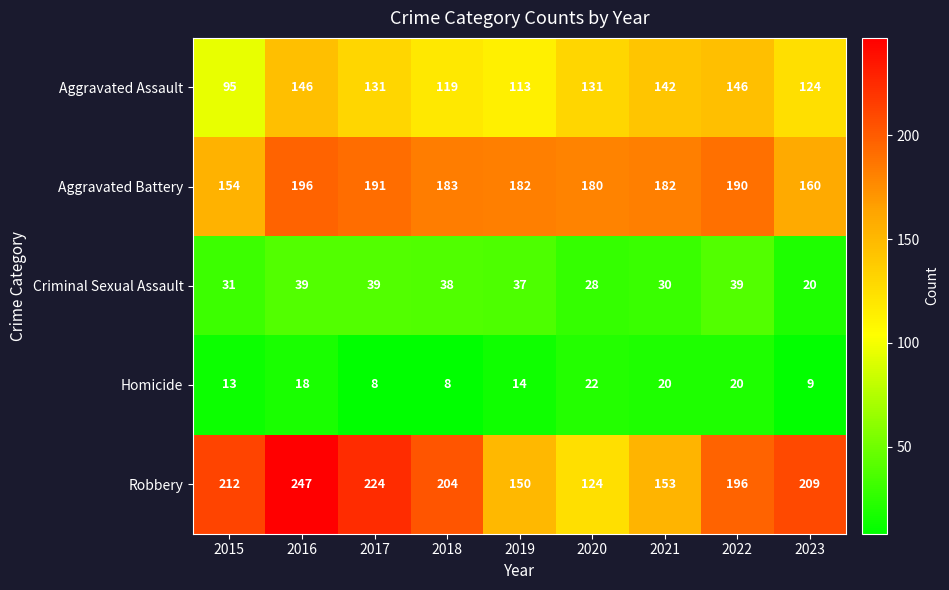

At how many categories does at least one series exceed 79?

9